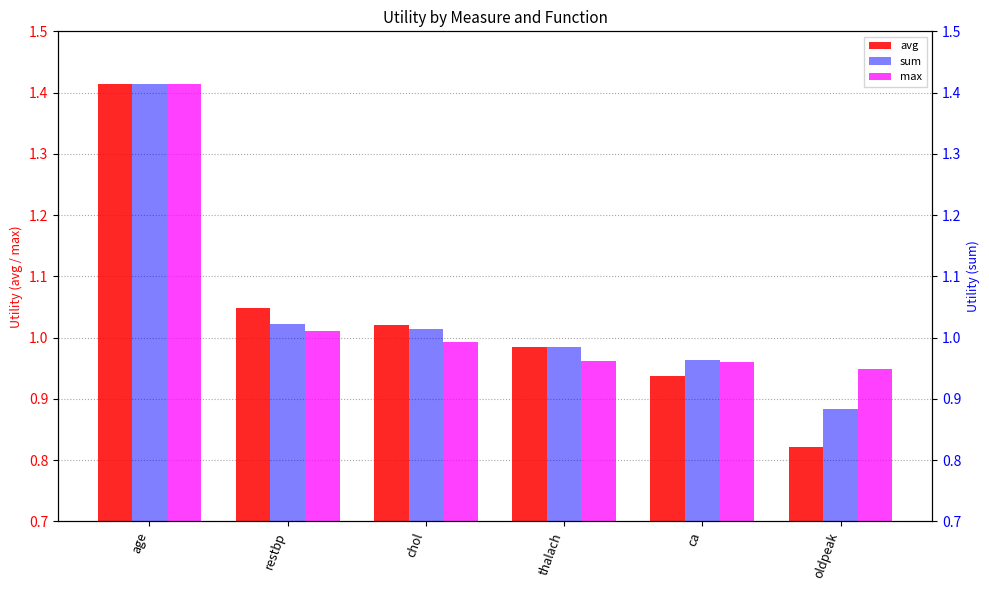

Reading left to right, what are all the values shown in this chart?

avg: age=1.4	restbp=1.0	chol=1.0	thalach=1.0	ca=0.9	oldpeak=0.8
sum: age=1.4	restbp=1.0	chol=1.0	thalach=1.0	ca=1.0	oldpeak=0.9
max: age=1.4	restbp=1.0	chol=1.0	thalach=1.0	ca=1.0	oldpeak=0.9